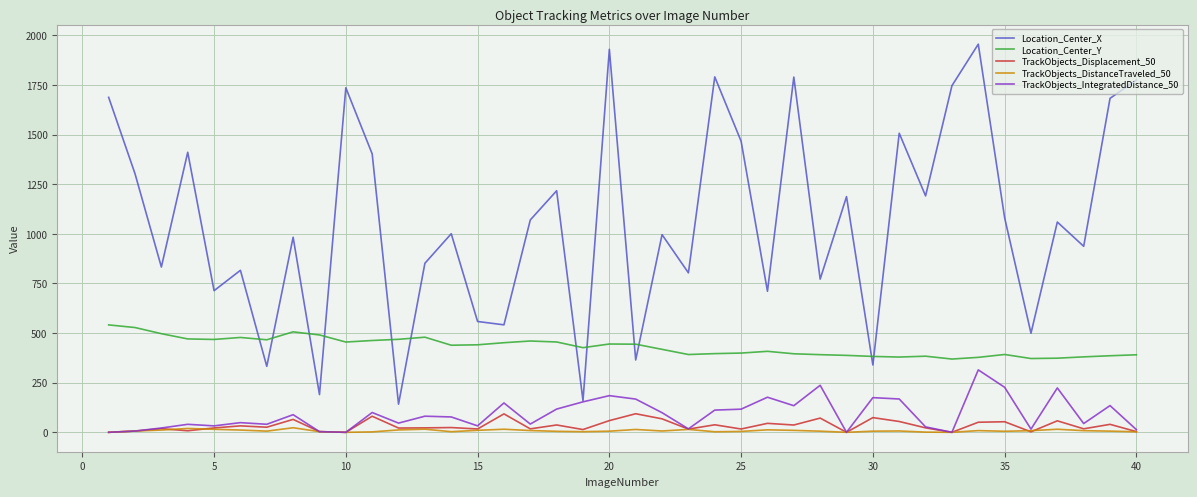

Which series has the largest range (max minus min)?

Location_Center_X